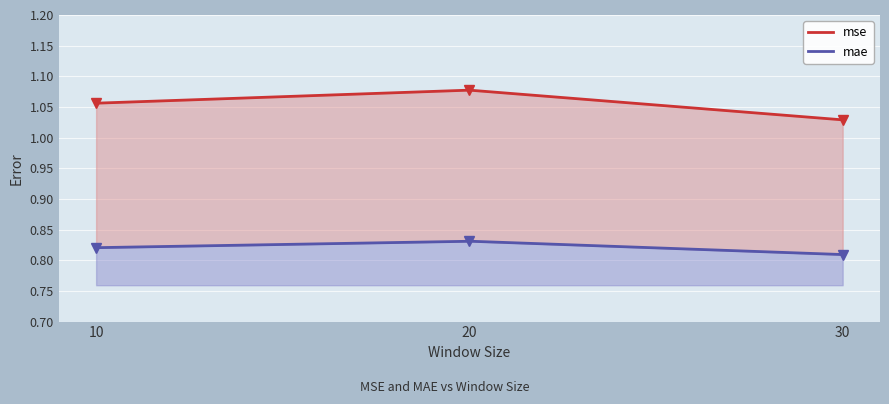

Rank the series at 30 from highest to lowest value.

mse, mae